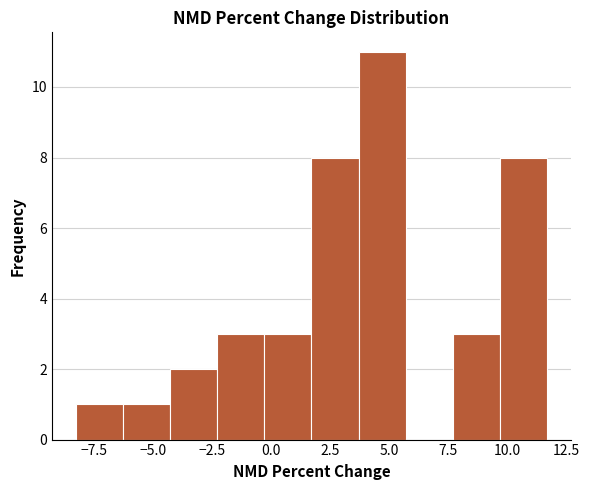

Around what value on the x-axis is the tallest bar? Give the approximate position of its centre, as read against the axis.

4.5